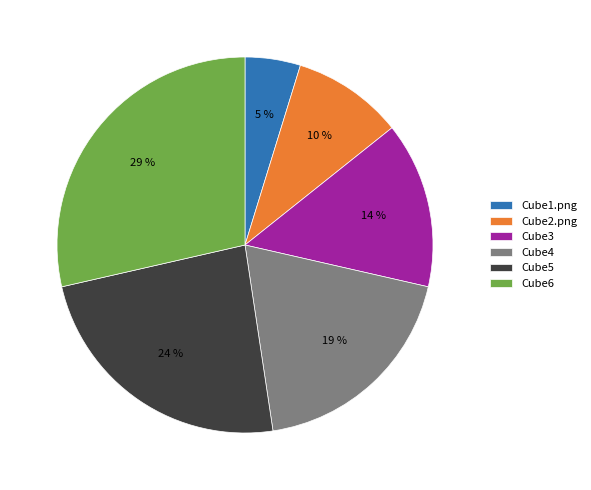

What is the largest slice in the pie chart?

Cube6